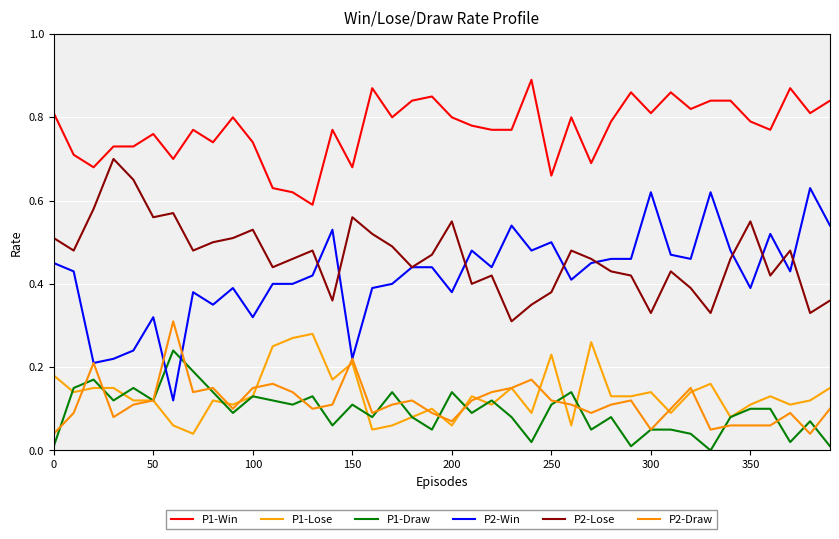

Rank the series by their maximum value, from highest to lowest.

P1-Win, P2-Lose, P2-Win, P2-Draw, P1-Lose, P1-Draw